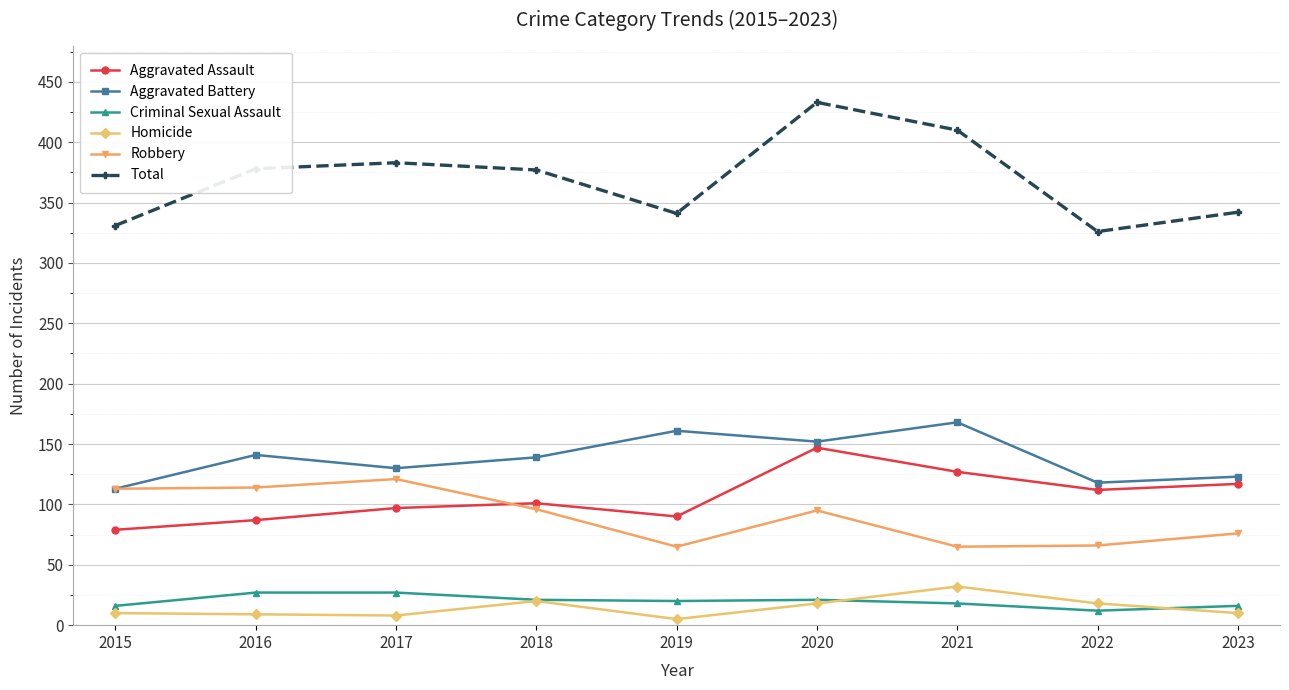

True or false: Homicide and Aggravated Battery cross at least once.

False